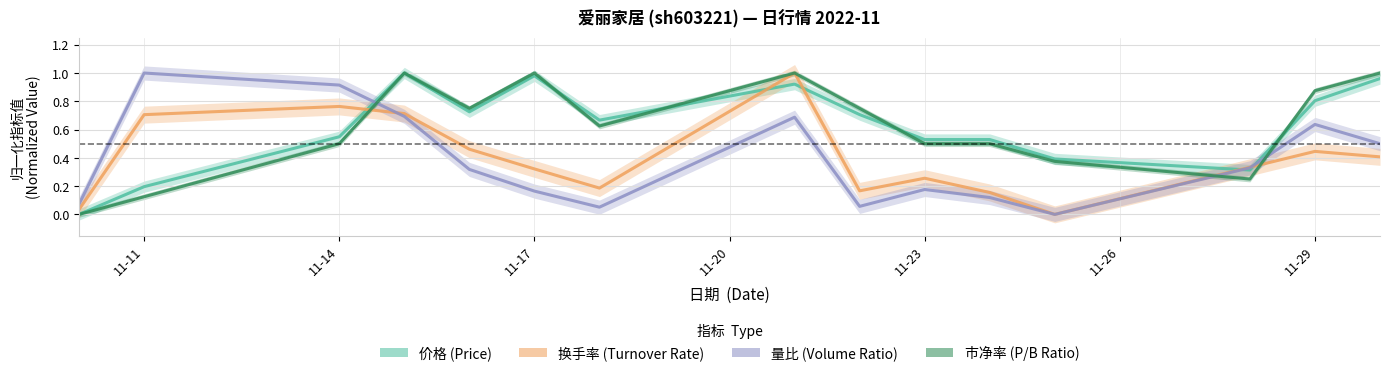

Is this an area chart (filled region under the line)?

No